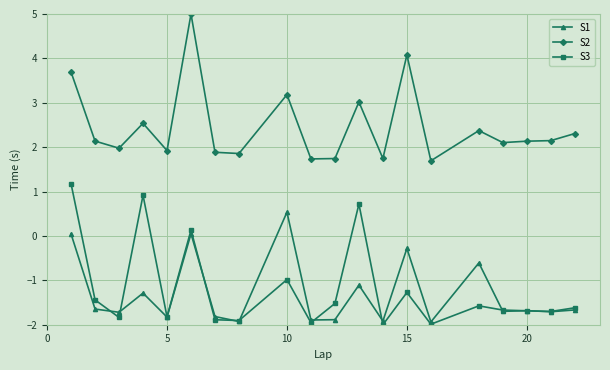

What is the sum of all S3 values?

-23.9